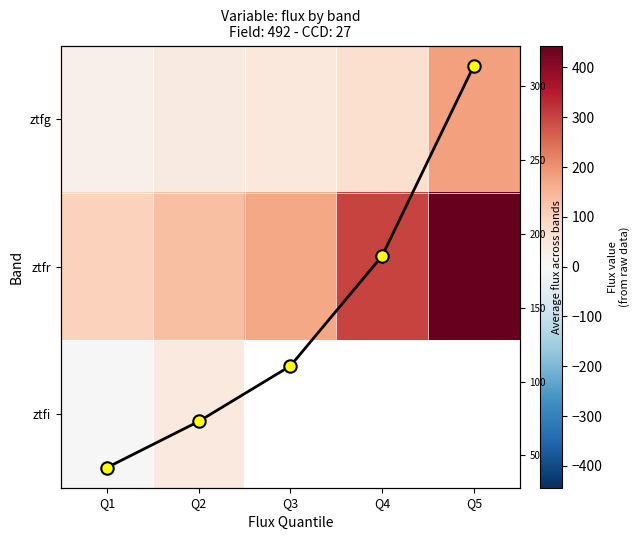

Is the value of ztfg at Q4 greater than the value of ztfi at Q3?

No